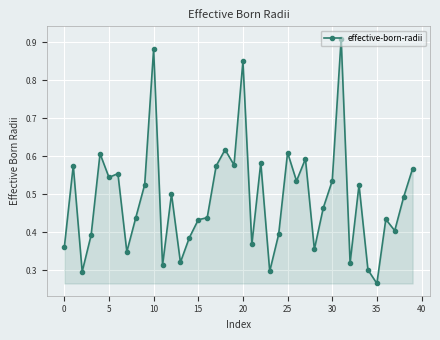

True or false: there are more than 2 points higher than both neighbors.

True